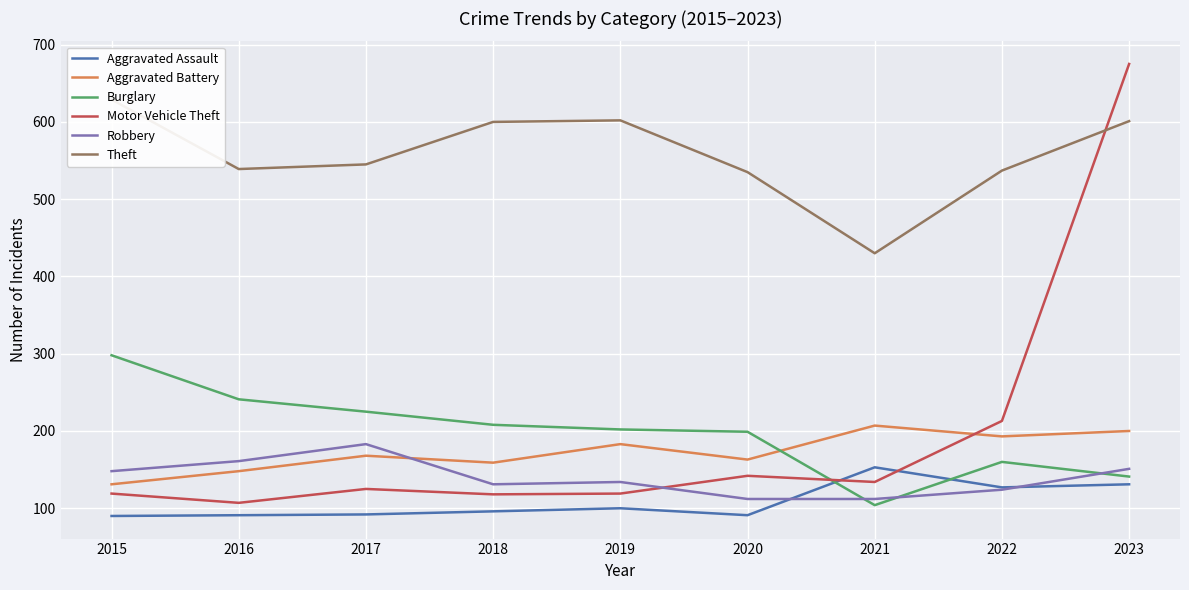

What is the average value of the Aggravated Battery series?

172